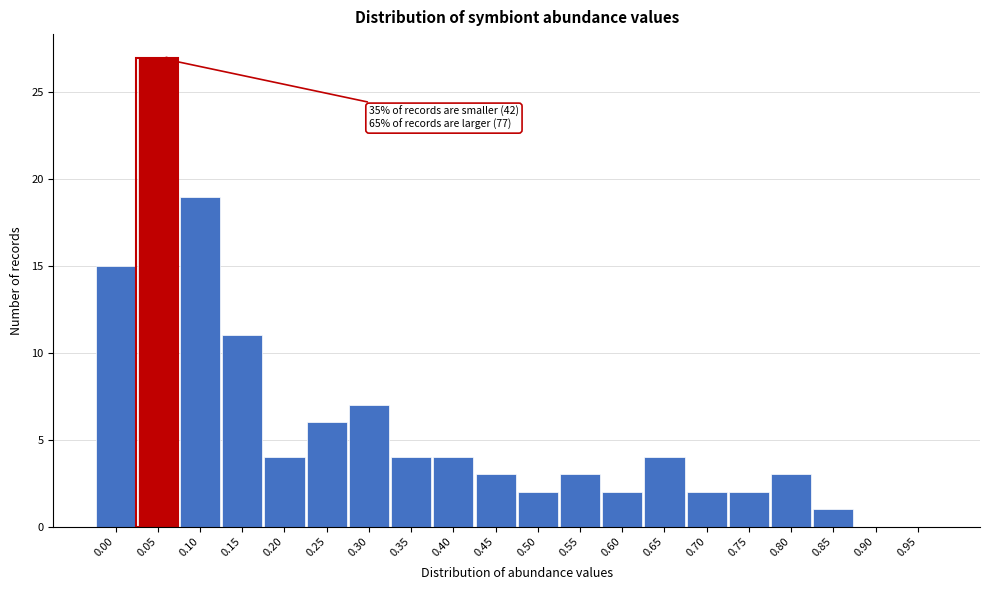

Reading left to right, list all the values displayed in this chart.

0.00=15	0.05=27	0.10=19	0.15=11	0.20=4	0.25=6	0.30=7	0.35=4	0.40=4	0.45=3	0.50=2	0.55=3	0.60=2	0.65=4	0.70=2	0.75=2	0.80=3	0.85=1	0.90=0	0.95=0